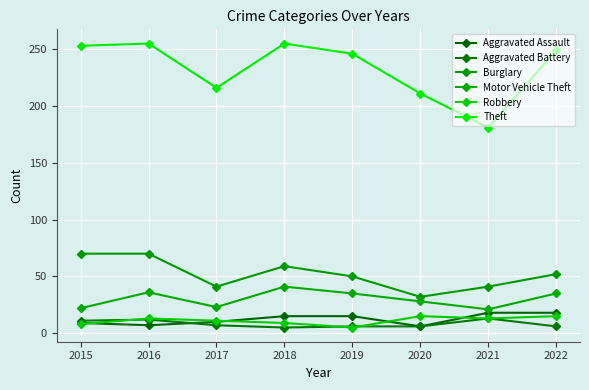

How many distinct data groups are displayed?

6